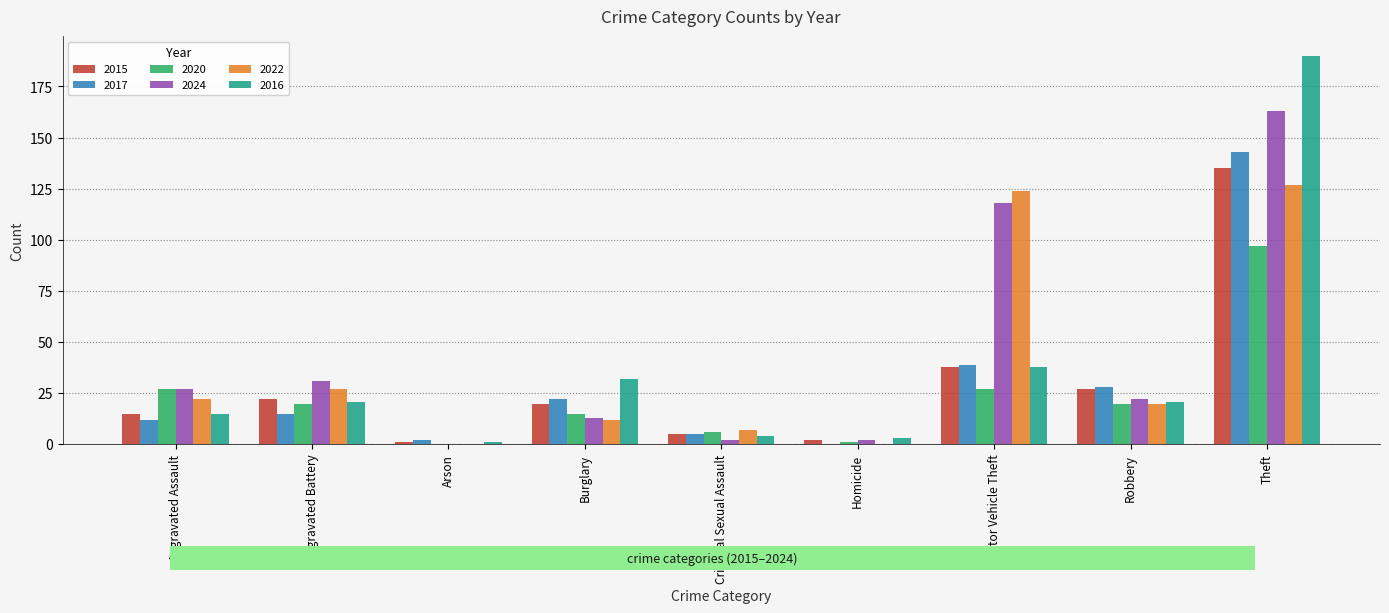

Which series has the largest total across all categories?

2024